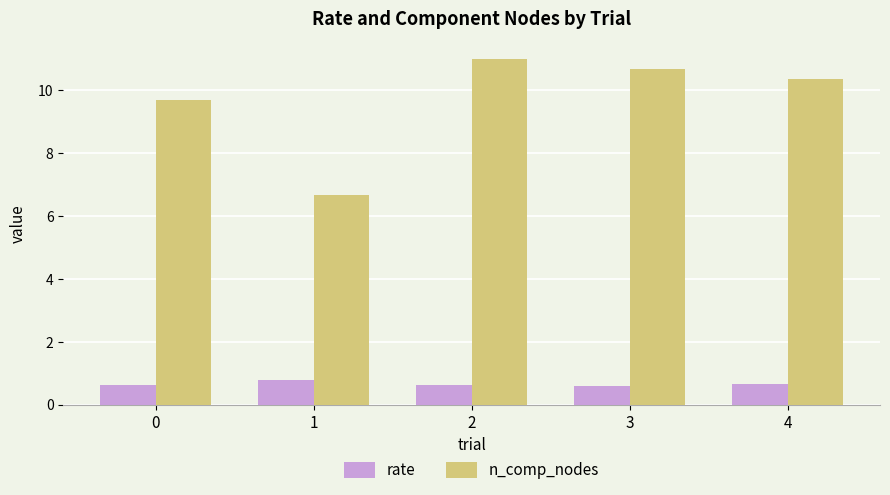

Is it true that rate equals 0.6 at 2?

True